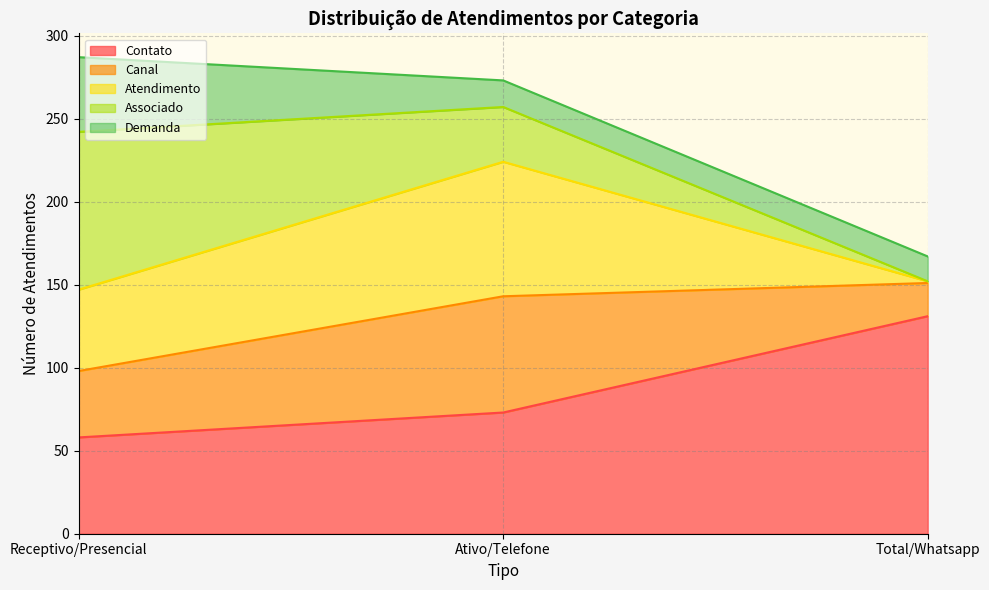

What is the minimum value for Atendimento?

1